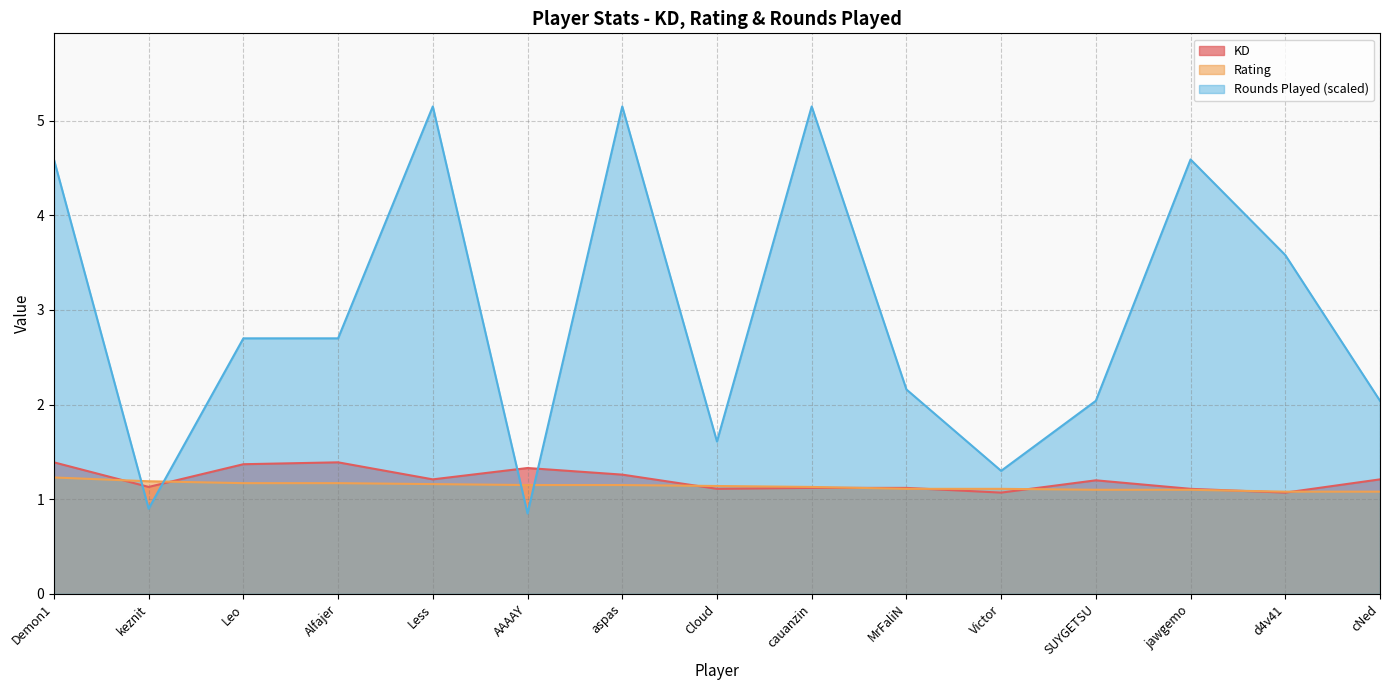

What is the label of the 7th point from the right?

cauanzin